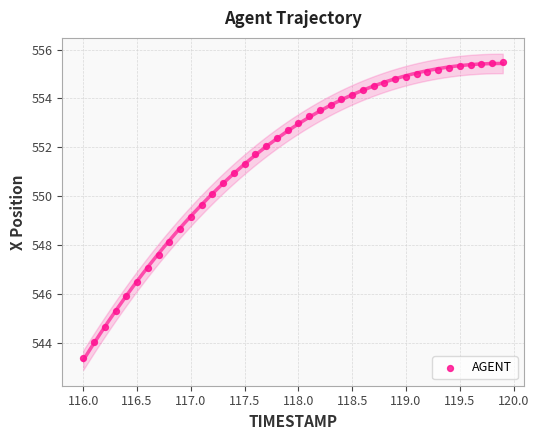

What is the range of X values (max minus min)?

3.9